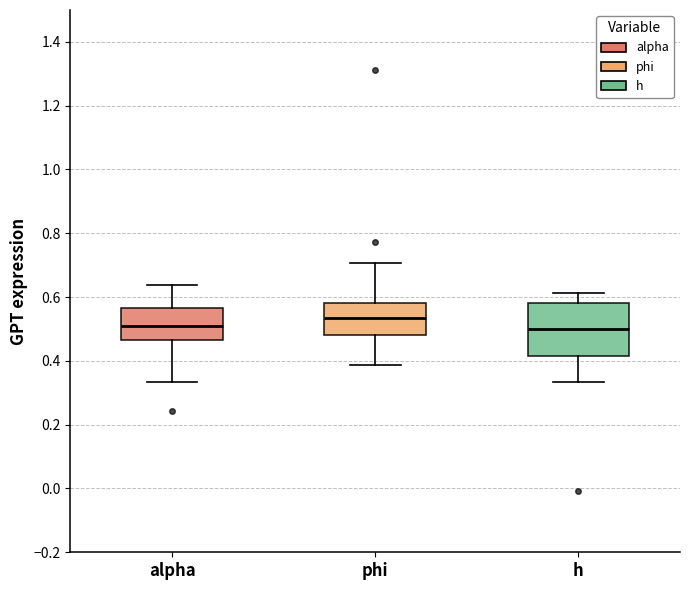

Where is the lower edge of the box for phi on the y-axis? The values are not printed on the chart, so give them approximately, as read against the axis.

0.48